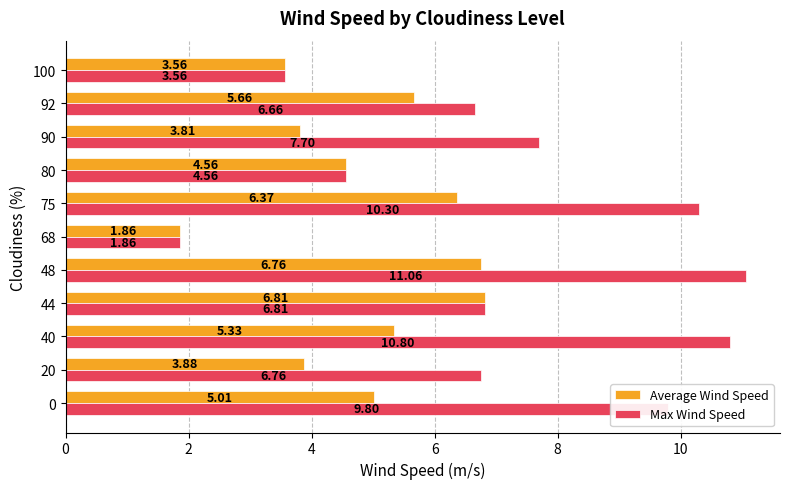

What is the difference between the maximum and second lowest values in the Max Wind Speed series?

7.5